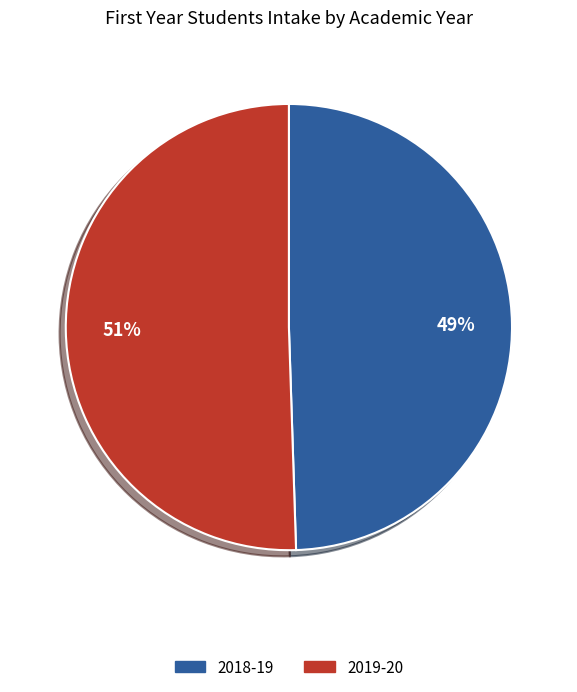

Combined, do 2019-20 and 2018-19 account for over 50%?

Yes